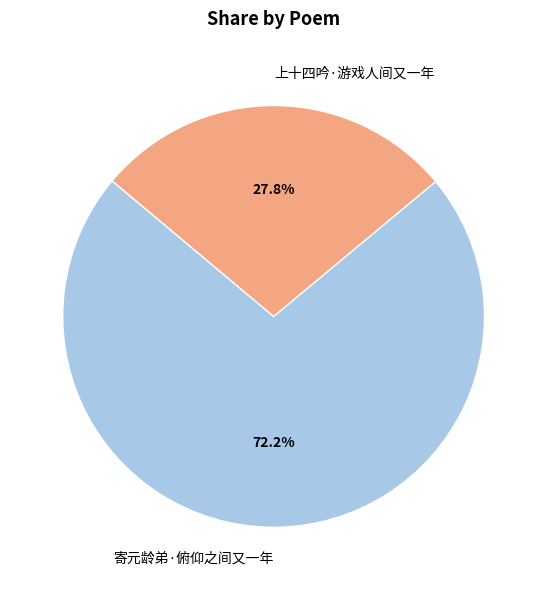

How many segments does this pie chart have?

2